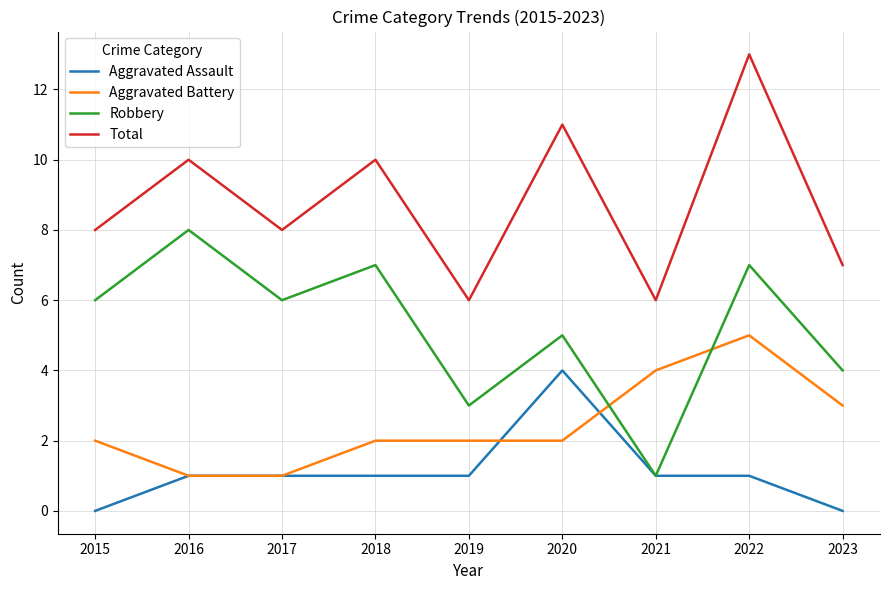

Where is Aggravated Battery nearest to the value 3?

2023